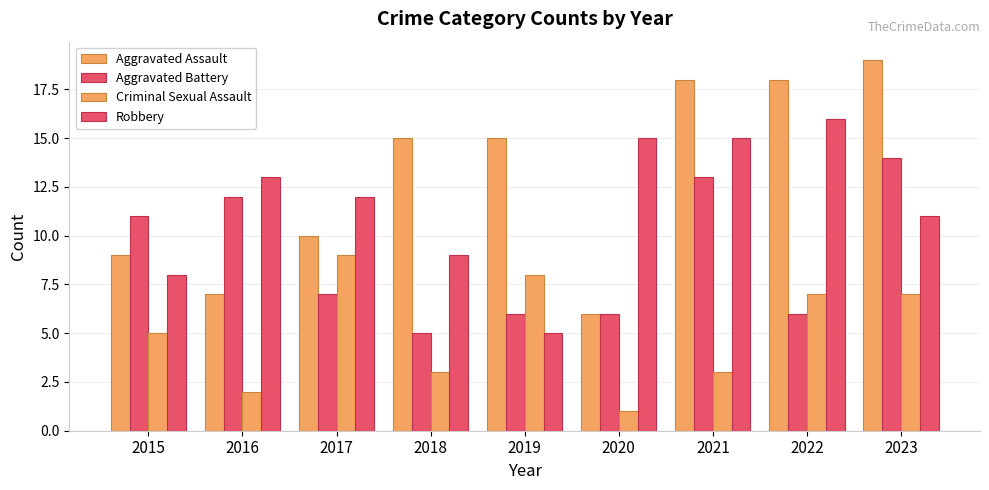

How many series are shown in this chart?

4